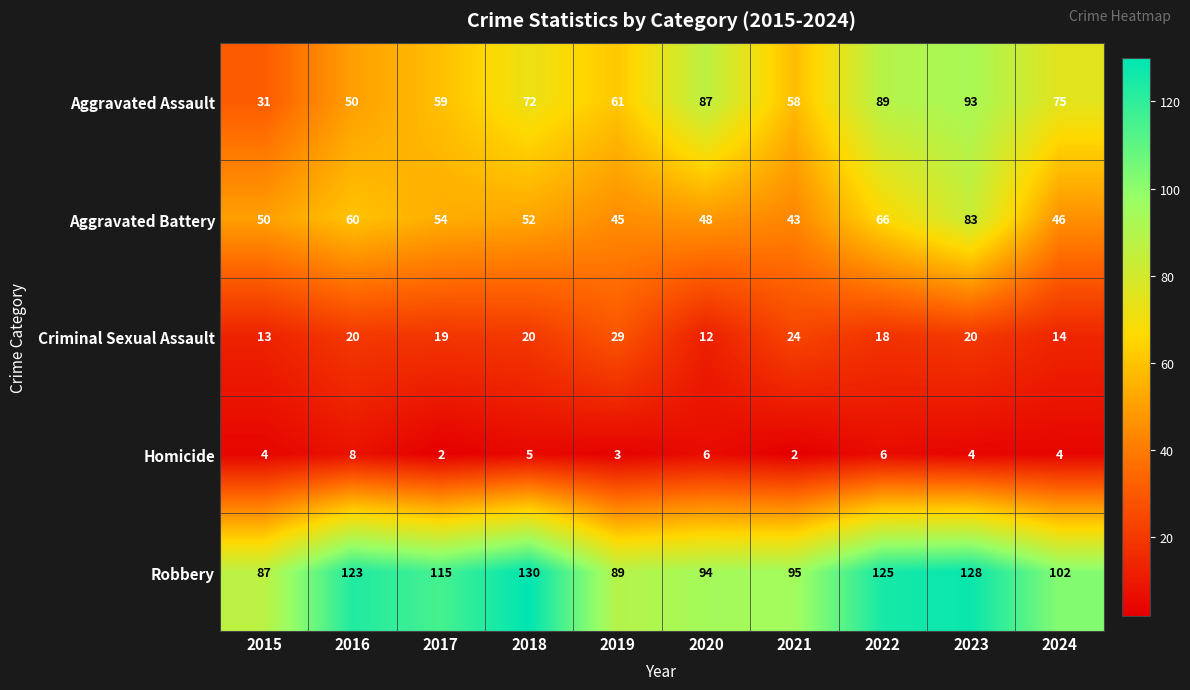

What is the smallest value displayed?

2